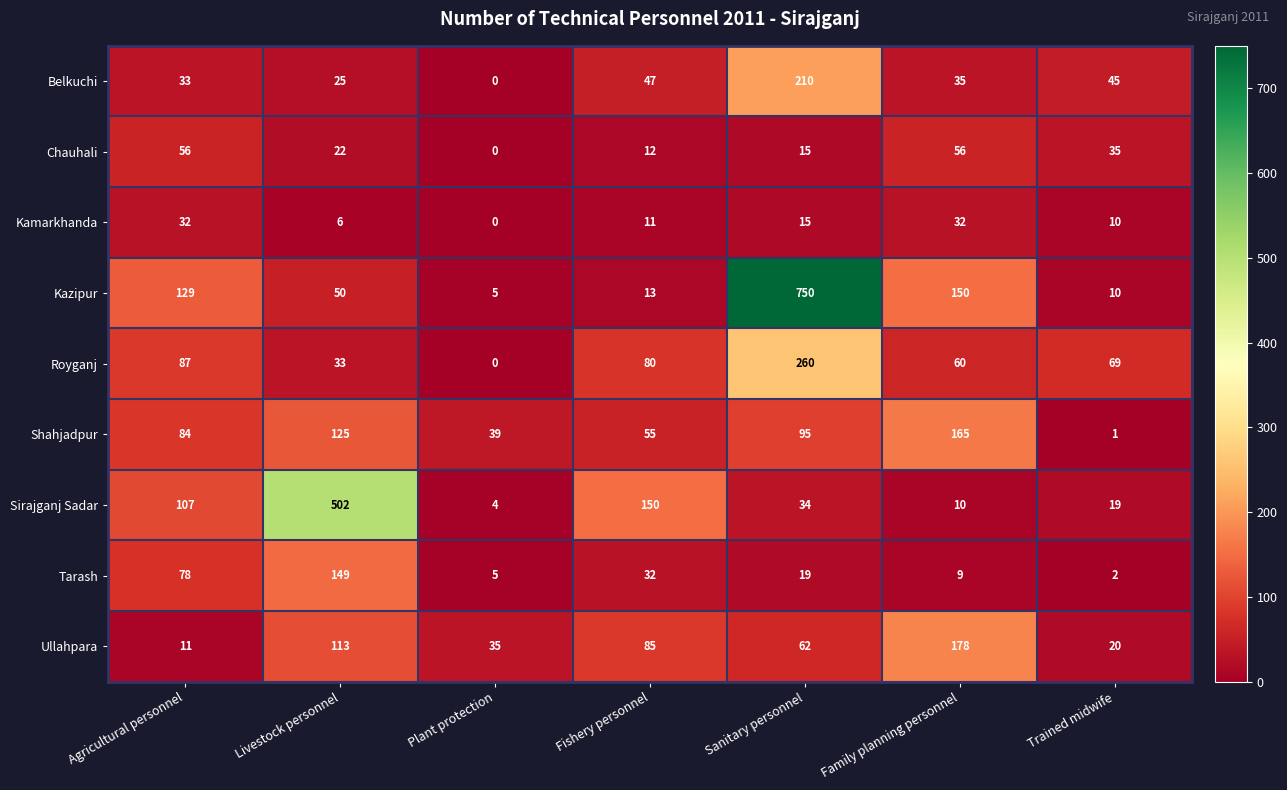

Which series has the largest range (max minus min)?

Kazipur